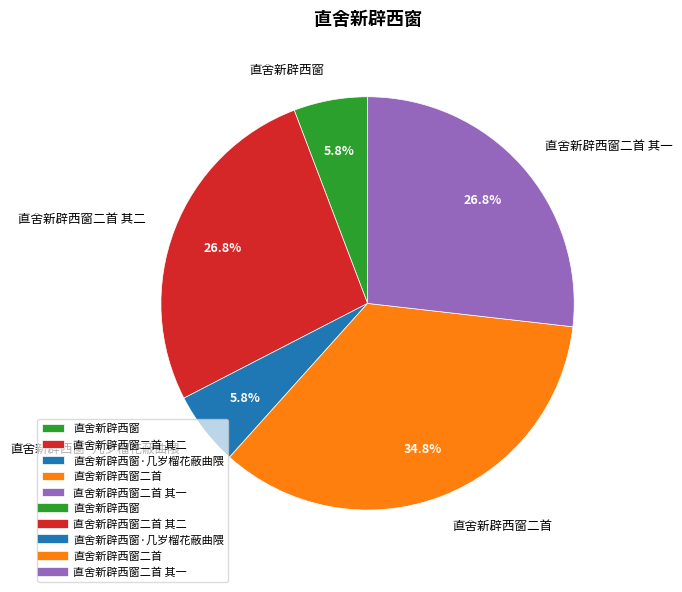

To the nearest percent, what is the average slice percentage?

20%